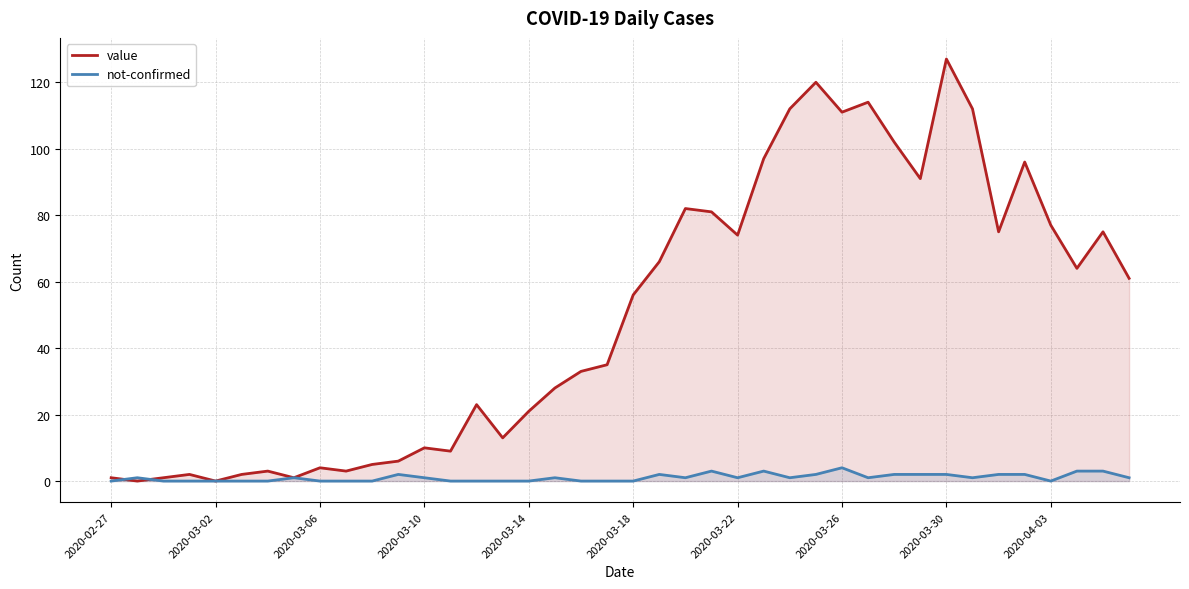

Which series has the largest range (max minus min)?

value